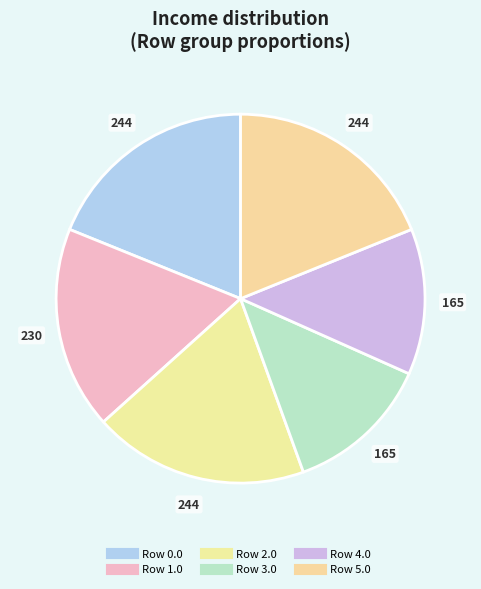

How many slices are in this pie chart?

6